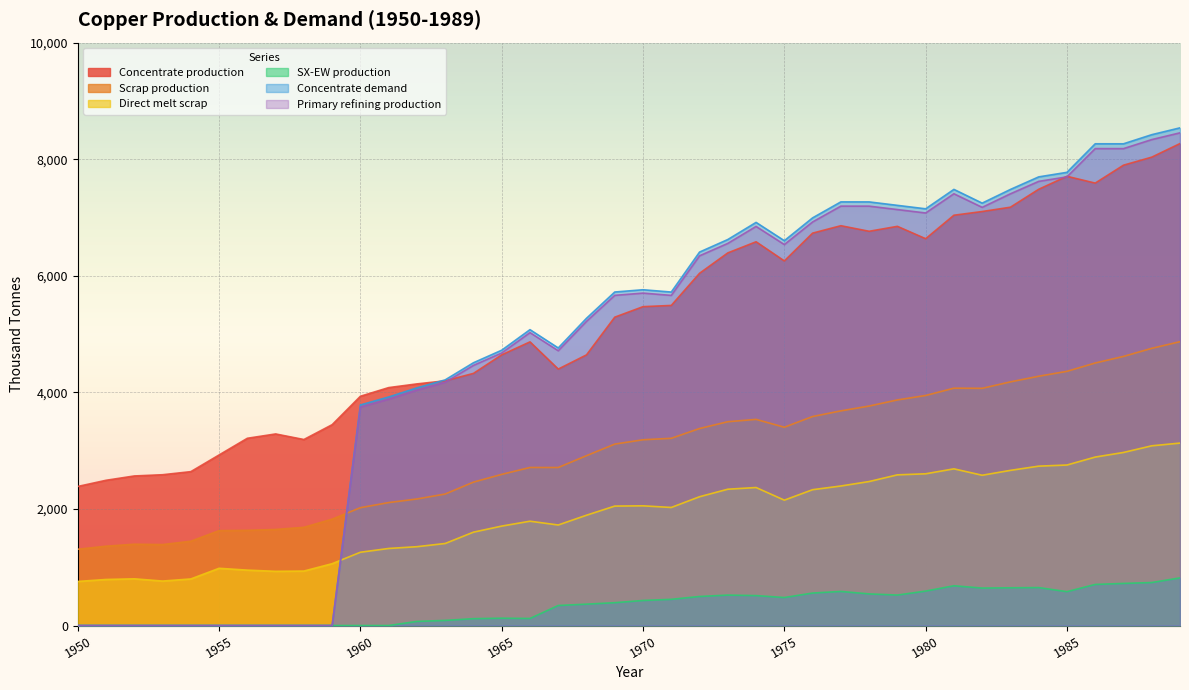

What is the average value of the Scrap production series?

2978.7